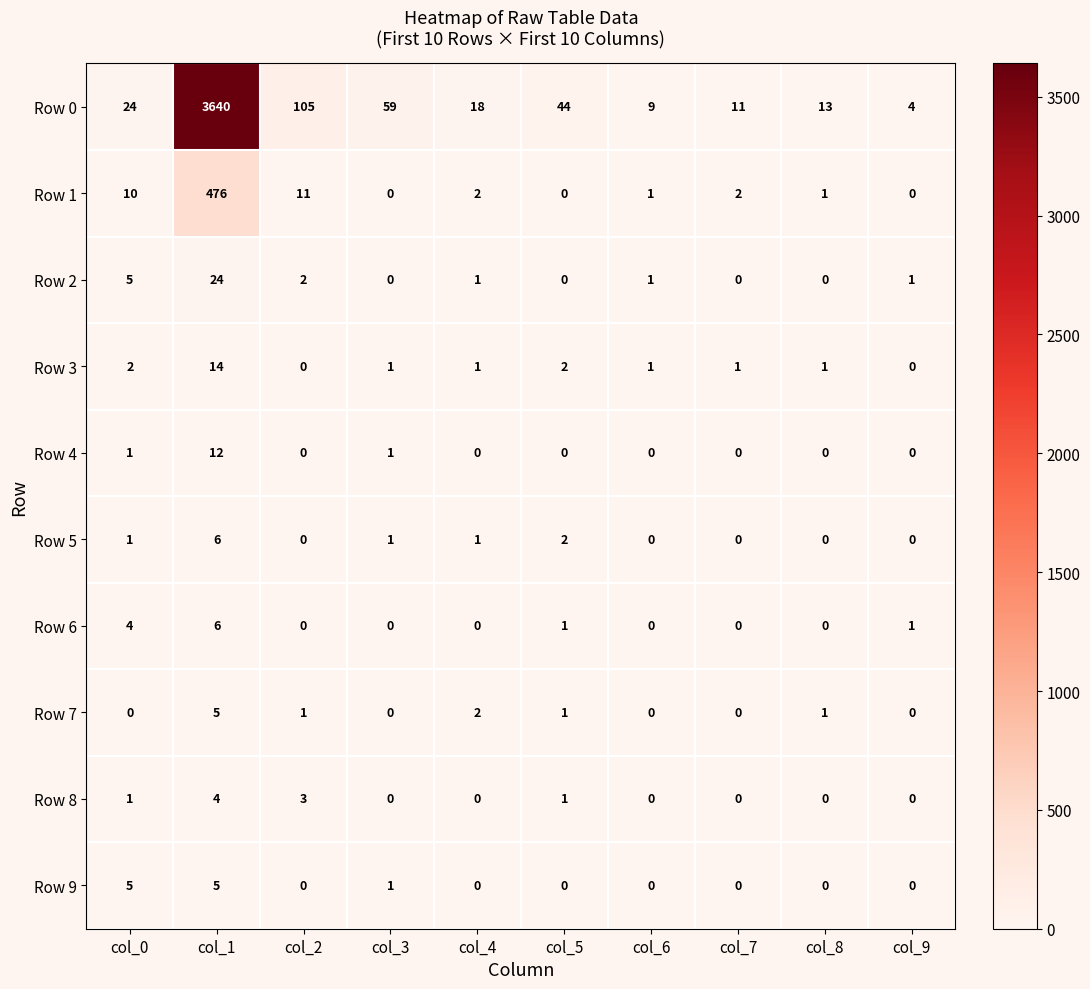

At which category does the chart reach its peak across all series?

col_1